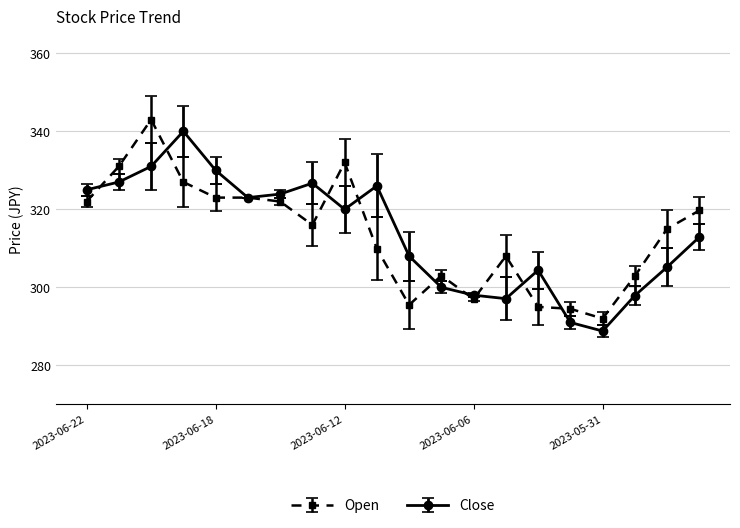

How many interior local peaks does the Close series have?

4